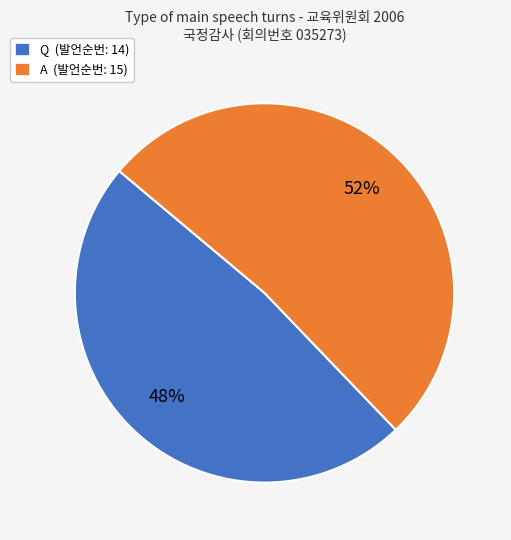

Which has a higher value, A or Q?

A